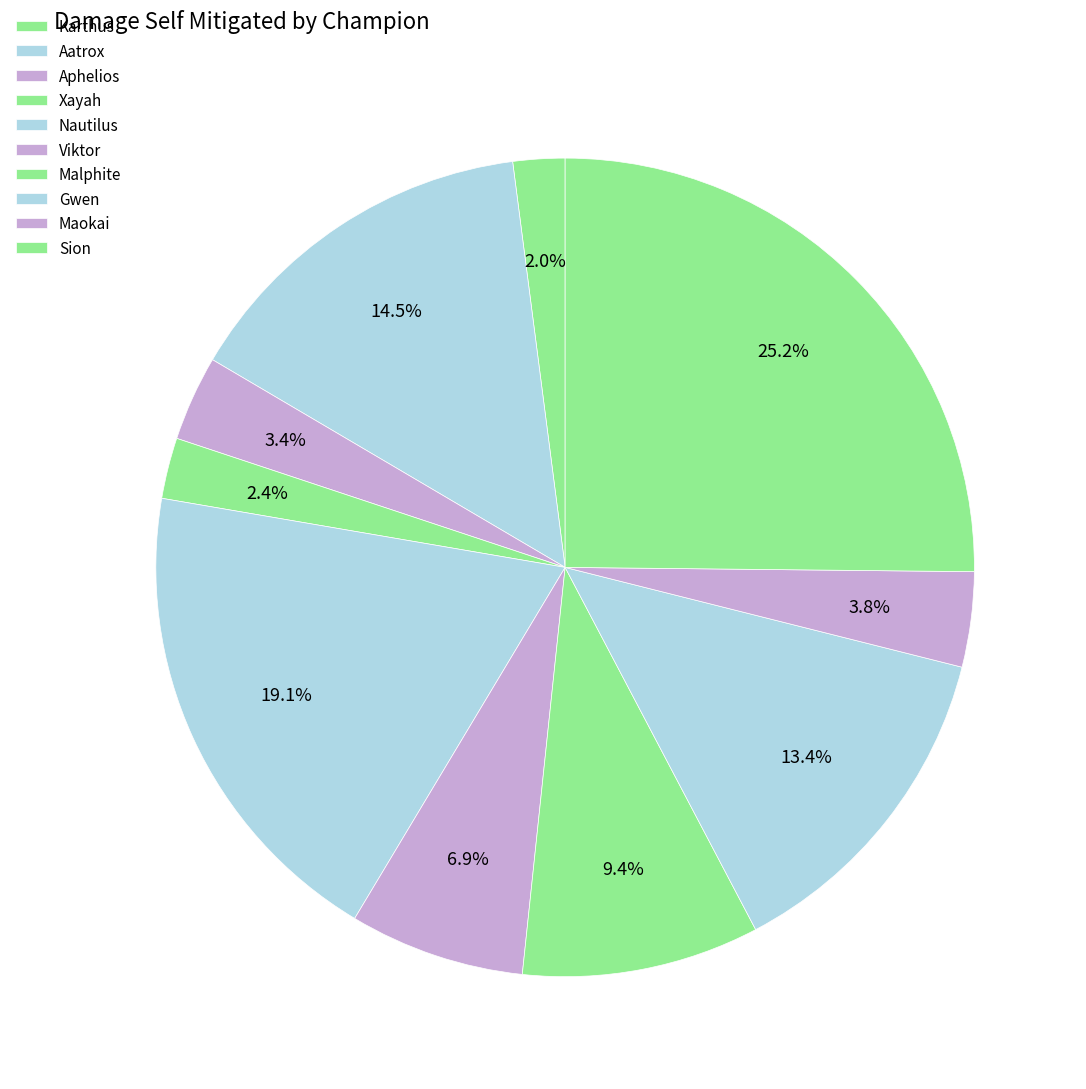

True or false: Karthus accounts for 2% of the total.

True